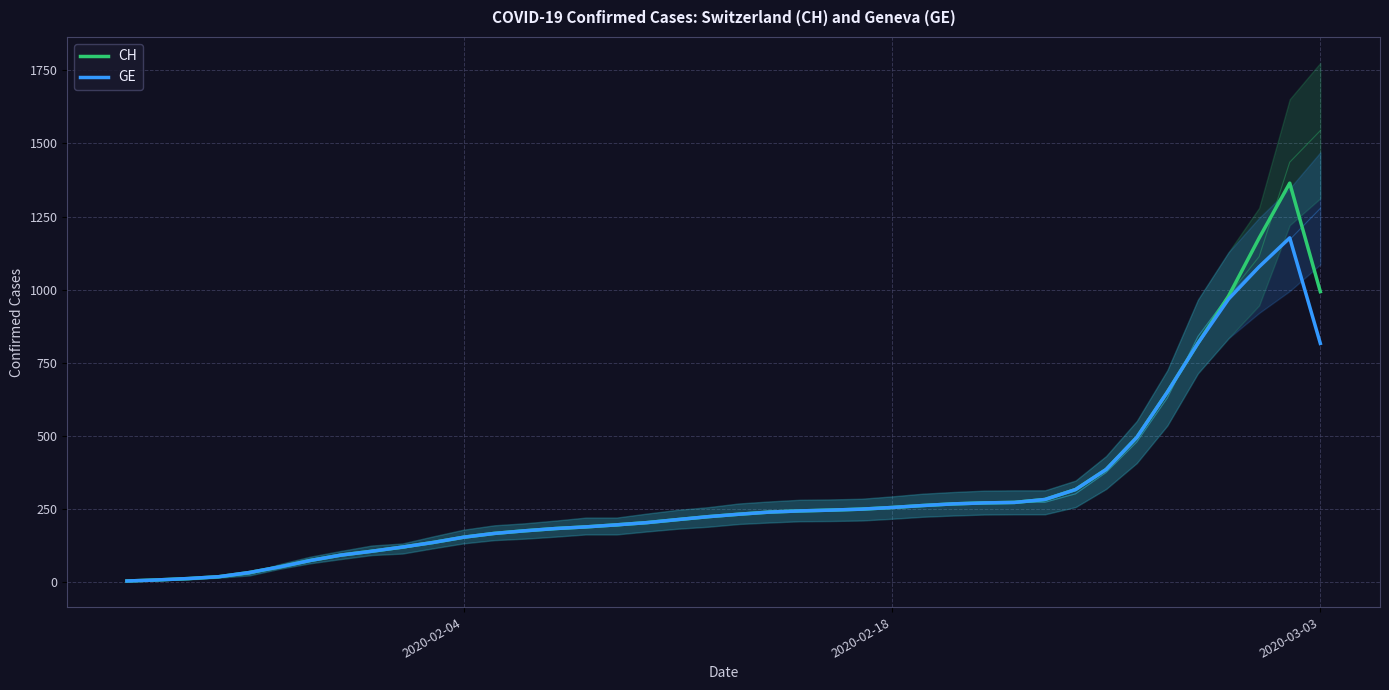

Is this an area chart (filled region under the line)?

No